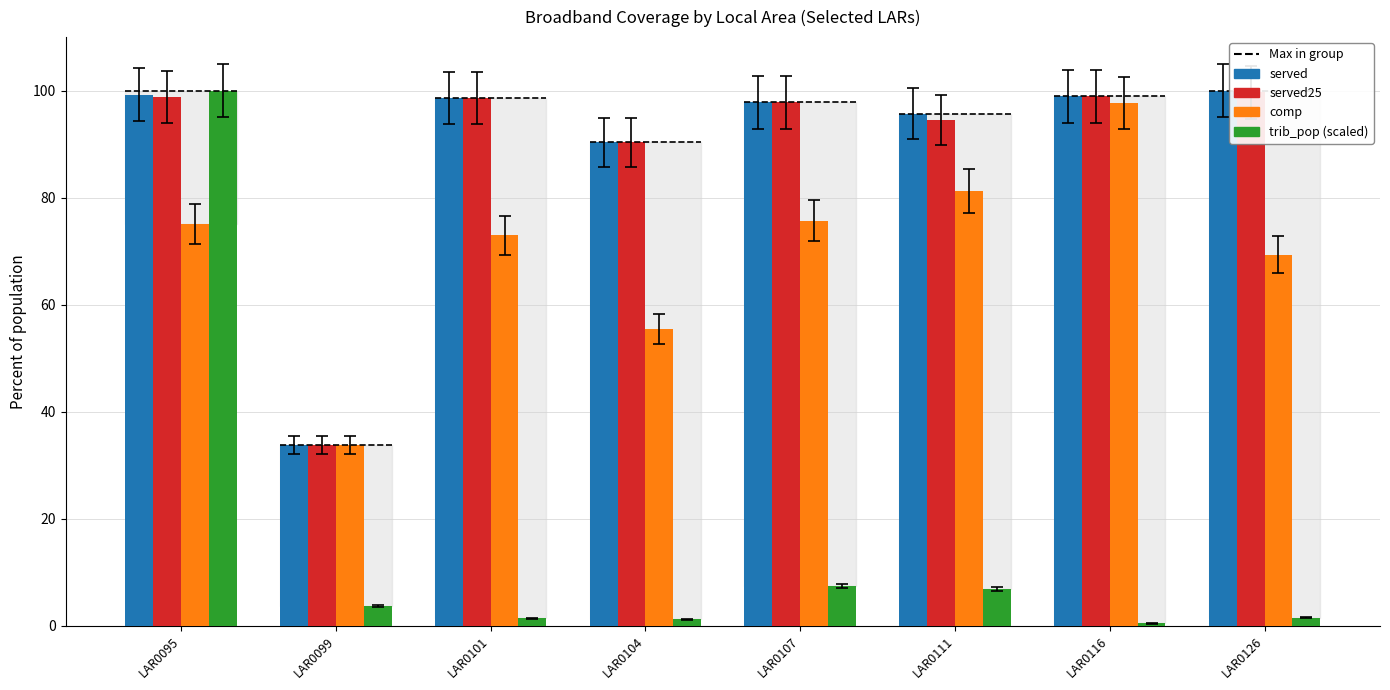

True or false: comp has a value of 75.7 at LAR0107.

True